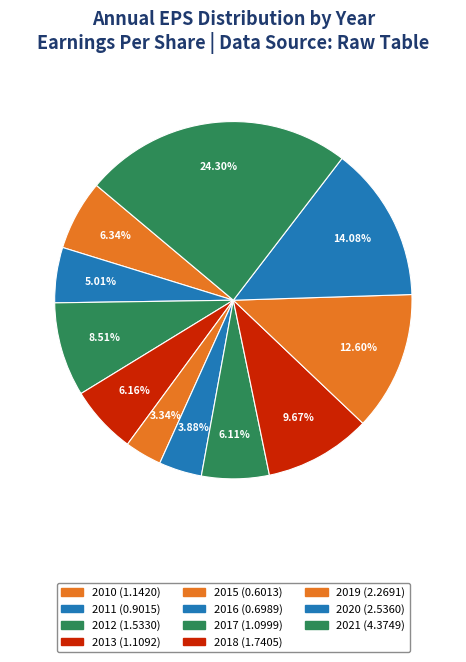

To the nearest percent, what is the average slice percentage?

9%